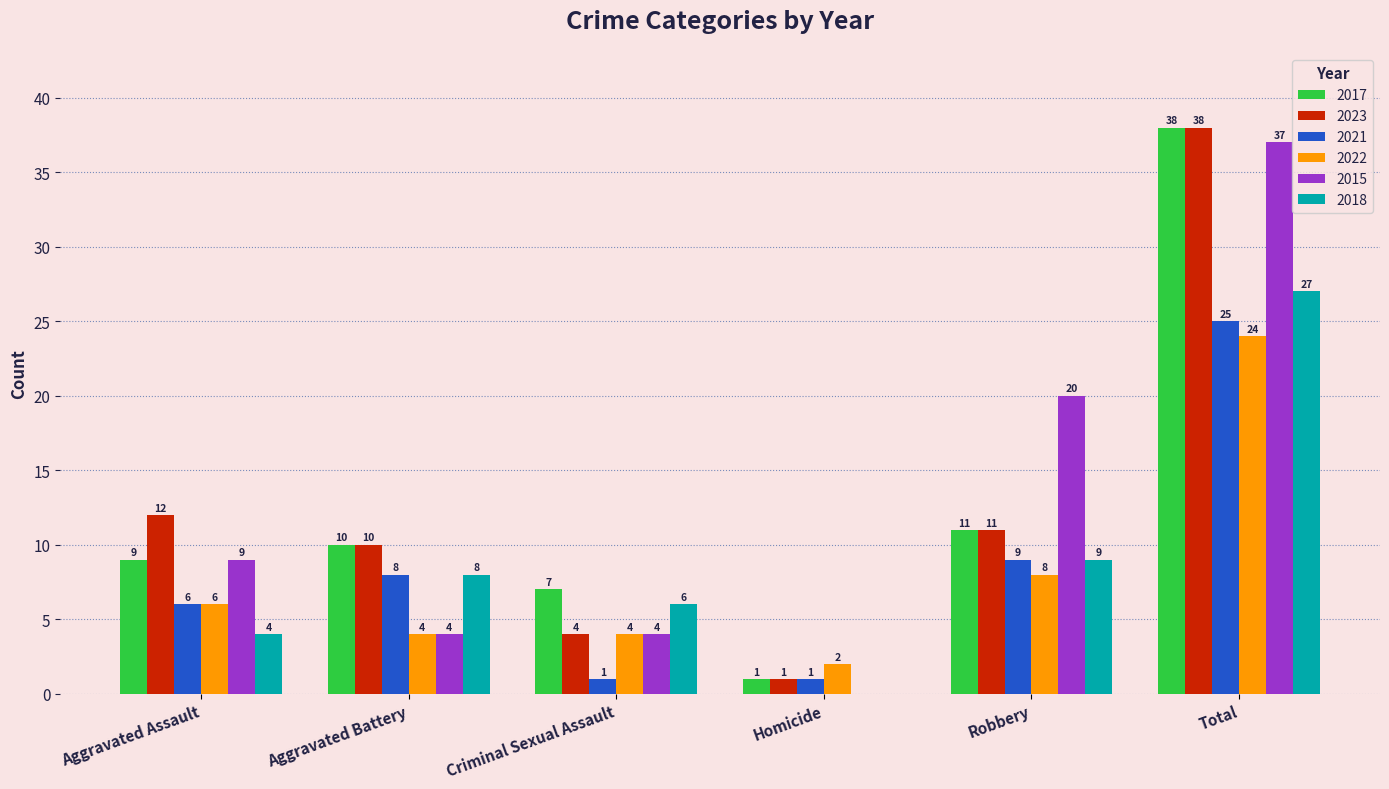

What is the sum of the 2023 values at Total and Criminal Sexual Assault?

42